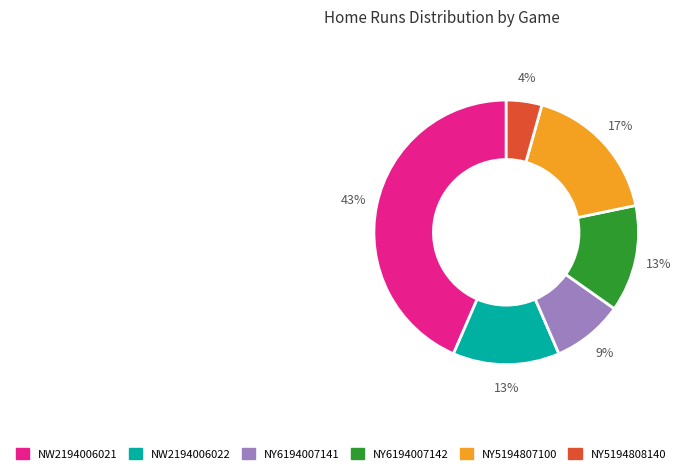

How many slices are in this pie chart?

6